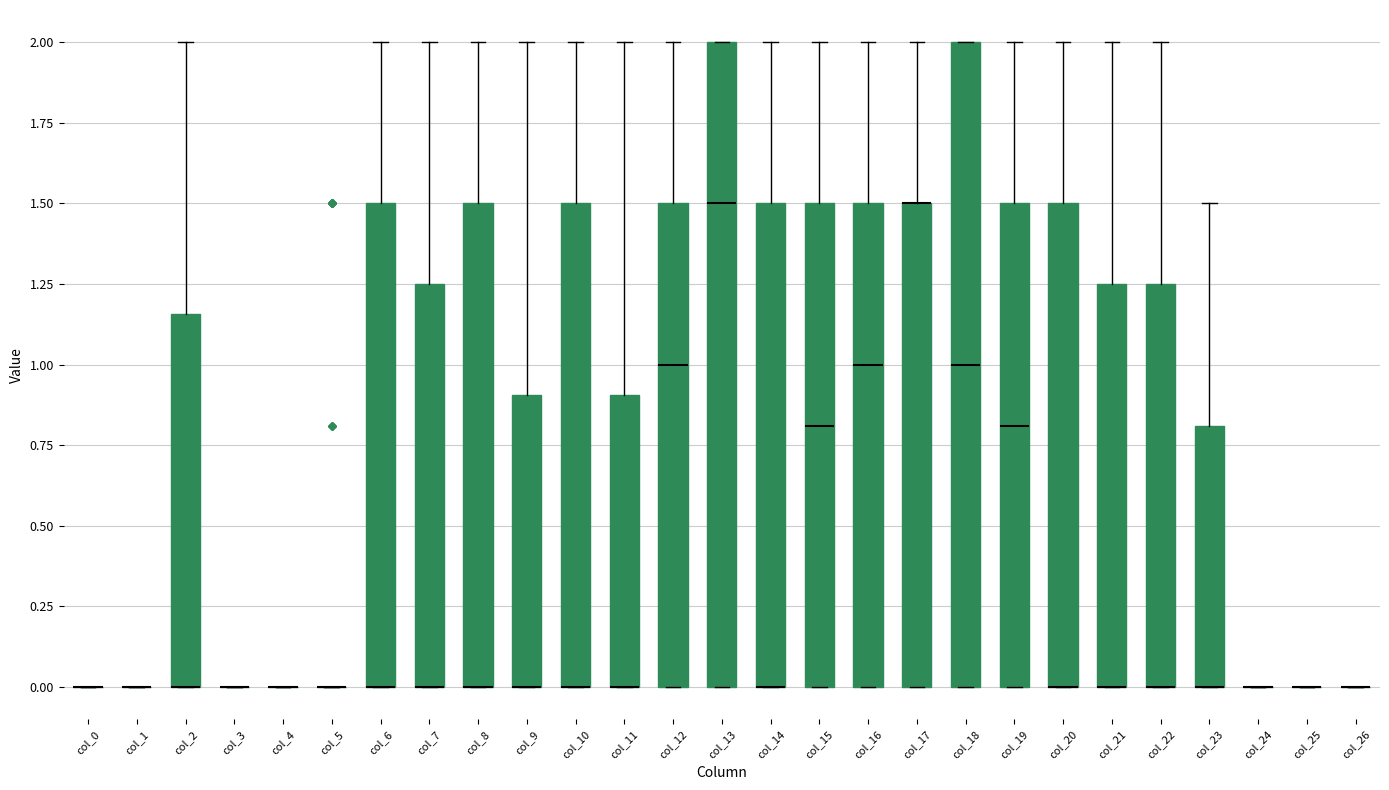

Reading left to right, transcribe this box plot: for each box, give where its median line is, the range the box spans, and where its two whiskers end, as read against the y-axis. The values are not printed on the chart, so give them approximately, as read against the axis.

col_0: box collapsed to a line at 0.00, whiskers 0.00 to 0.00
col_1: box collapsed to a line at 0.00, whiskers 0.00 to 0.00
col_2: median 0.00 (drawn on the box's lower edge), box 0.00 to 1.15, whiskers 0.00 to 2.00
col_3: box collapsed to a line at 0.00, whiskers 0.00 to 0.00
col_4: box collapsed to a line at 0.00, whiskers 0.00 to 0.00
col_5: box collapsed to a line at 0.00, whiskers 0.00 to 0.00
col_6: median 0.00 (drawn on the box's lower edge), box 0.00 to 1.50, whiskers 0.00 to 2.00
col_7: median 0.00 (drawn on the box's lower edge), box 0.00 to 1.25, whiskers 0.00 to 2.00
col_8: median 0.00 (drawn on the box's lower edge), box 0.00 to 1.50, whiskers 0.00 to 2.00
col_9: median 0.00 (drawn on the box's lower edge), box 0.00 to 0.90, whiskers 0.00 to 2.00
col_10: median 0.00 (drawn on the box's lower edge), box 0.00 to 1.50, whiskers 0.00 to 2.00
col_11: median 0.00 (drawn on the box's lower edge), box 0.00 to 0.90, whiskers 0.00 to 2.00
col_12: median 1.00, box 0.00 to 1.50, whiskers 0.00 to 2.00
col_13: median 1.50, box 0.00 to 2.00, whiskers 0.00 to 2.00
col_14: median 0.00 (drawn on the box's lower edge), box 0.00 to 1.50, whiskers 0.00 to 2.00
col_15: median 0.80, box 0.00 to 1.50, whiskers 0.00 to 2.00
col_16: median 1.00, box 0.00 to 1.50, whiskers 0.00 to 2.00
col_17: median 1.50 (drawn on the box's upper edge), box 0.00 to 1.50, whiskers 0.00 to 2.00
col_18: median 1.00, box 0.00 to 2.00, whiskers 0.00 to 2.00
col_19: median 0.80, box 0.00 to 1.50, whiskers 0.00 to 2.00
col_20: median 0.00 (drawn on the box's lower edge), box 0.00 to 1.50, whiskers 0.00 to 2.00
col_21: median 0.00 (drawn on the box's lower edge), box 0.00 to 1.25, whiskers 0.00 to 2.00
col_22: median 0.00 (drawn on the box's lower edge), box 0.00 to 1.25, whiskers 0.00 to 2.00
col_23: median 0.00 (drawn on the box's lower edge), box 0.00 to 0.80, whiskers 0.00 to 1.50
col_24: box collapsed to a line at 0.00, whiskers 0.00 to 0.00
col_25: box collapsed to a line at 0.00, whiskers 0.00 to 0.00
col_26: box collapsed to a line at 0.00, whiskers 0.00 to 0.00